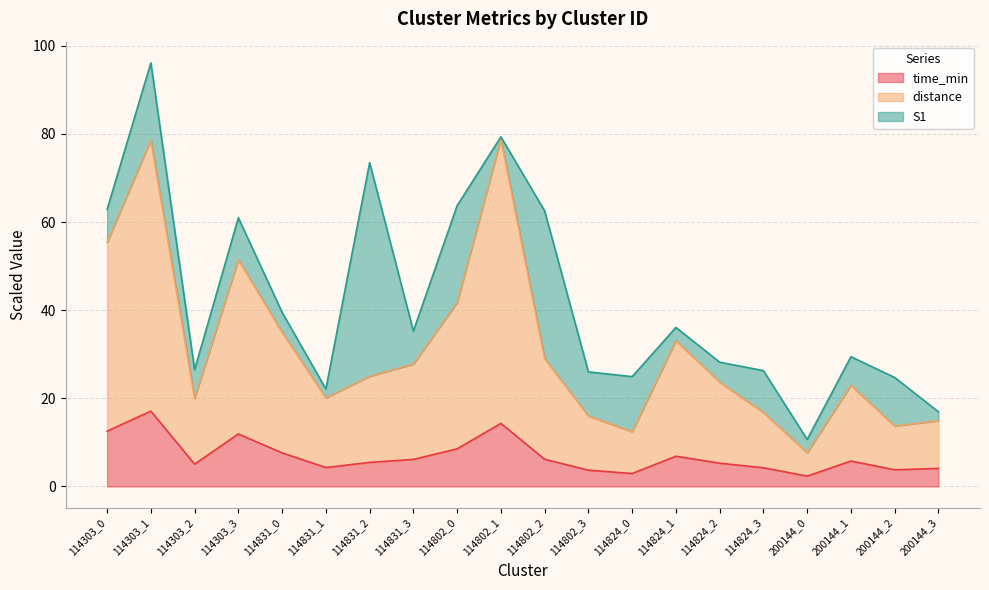

True or false: distance and time_min intersect in this chart.

False